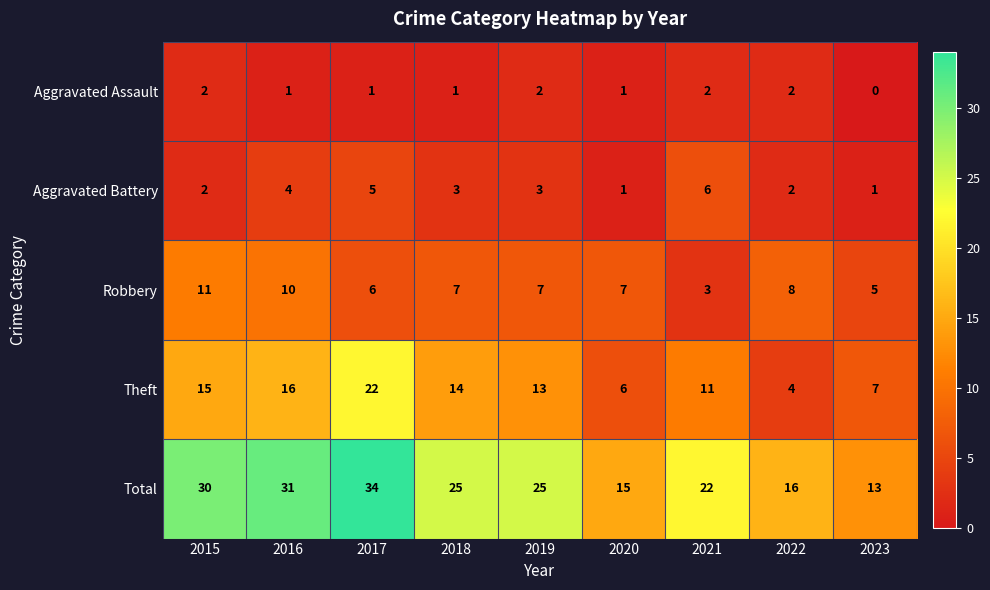

Count the Aggravated Battery values in the range 2 to 4.

5